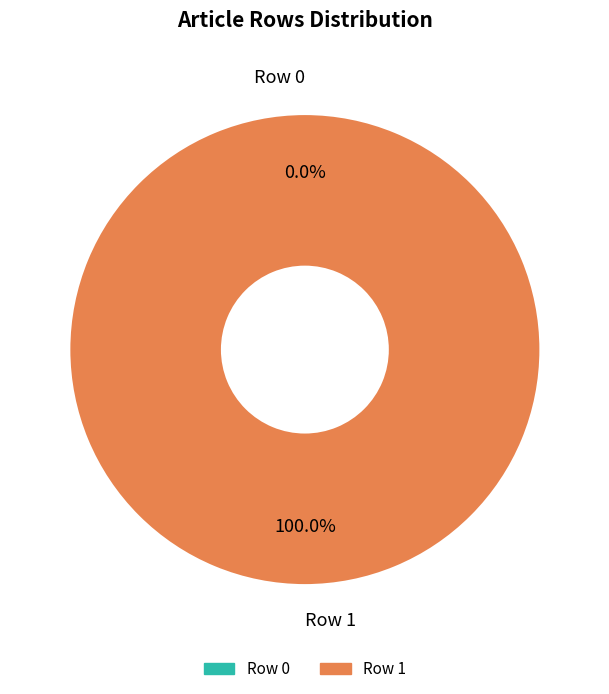

What percentage is the Row 1 slice, to the nearest percent?

100%